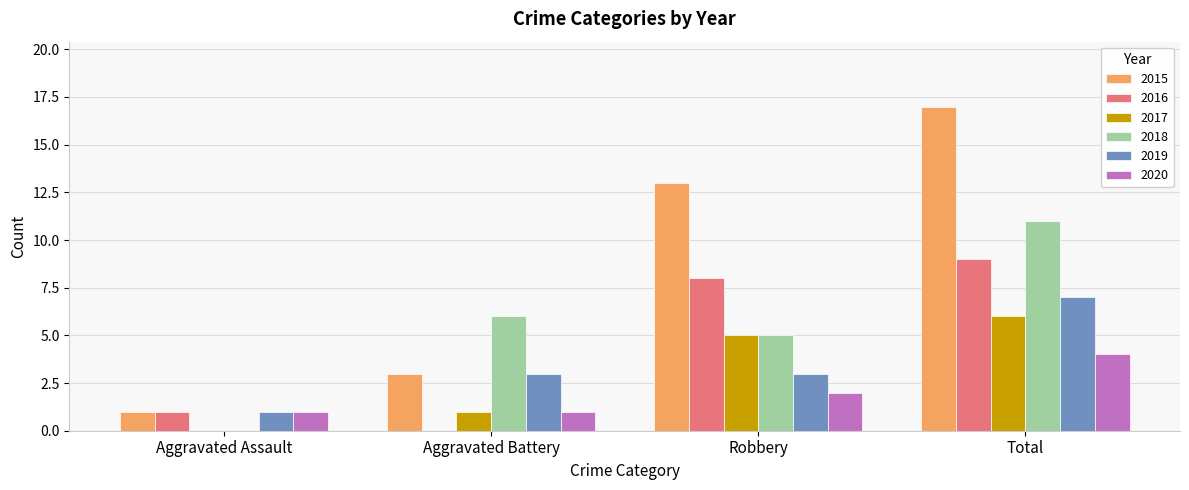

Is it true that 2018 equals 5 at Robbery?

True